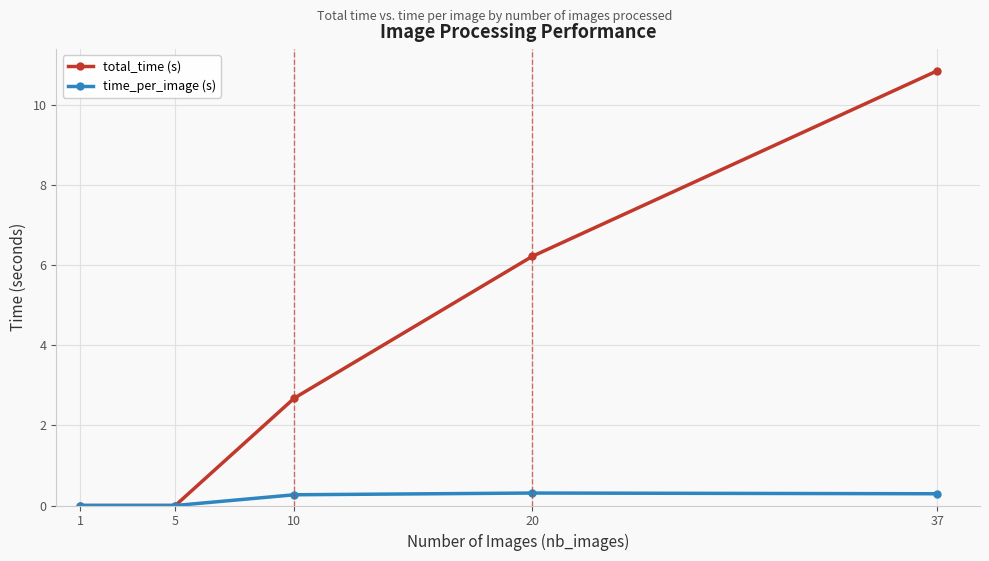

What is the difference between the highest and lowest values at 37?

10.6